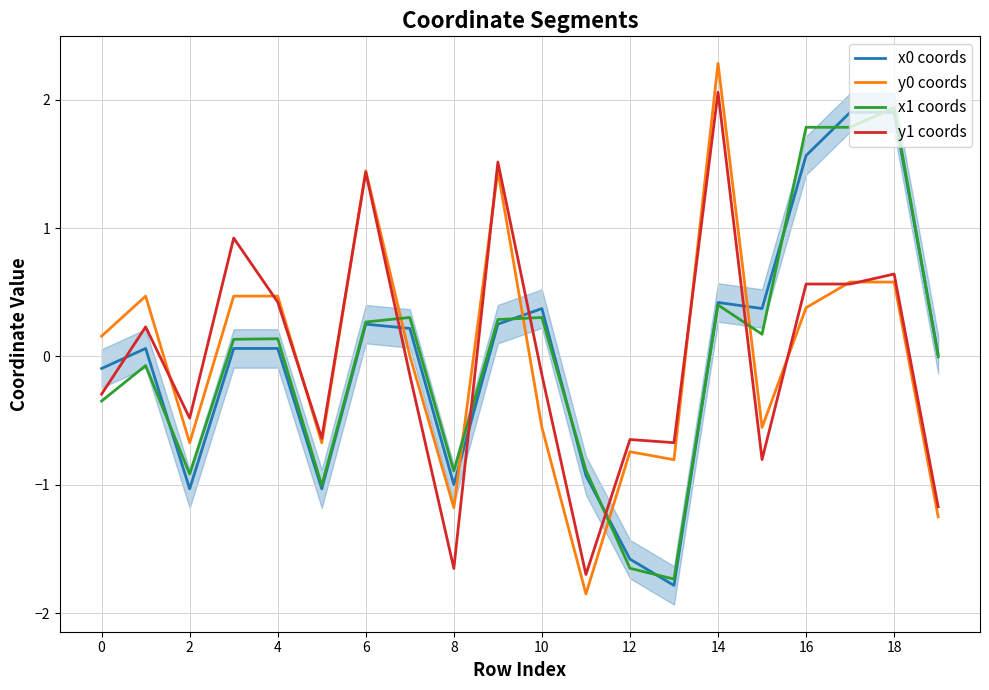

Is this an area chart (filled region under the line)?

No